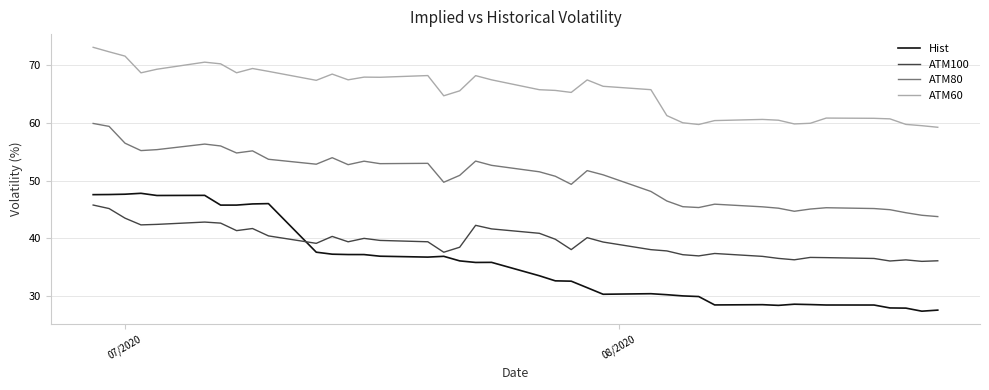

What is the difference between the maximum and minimum values in the ATM60 series?

13.9